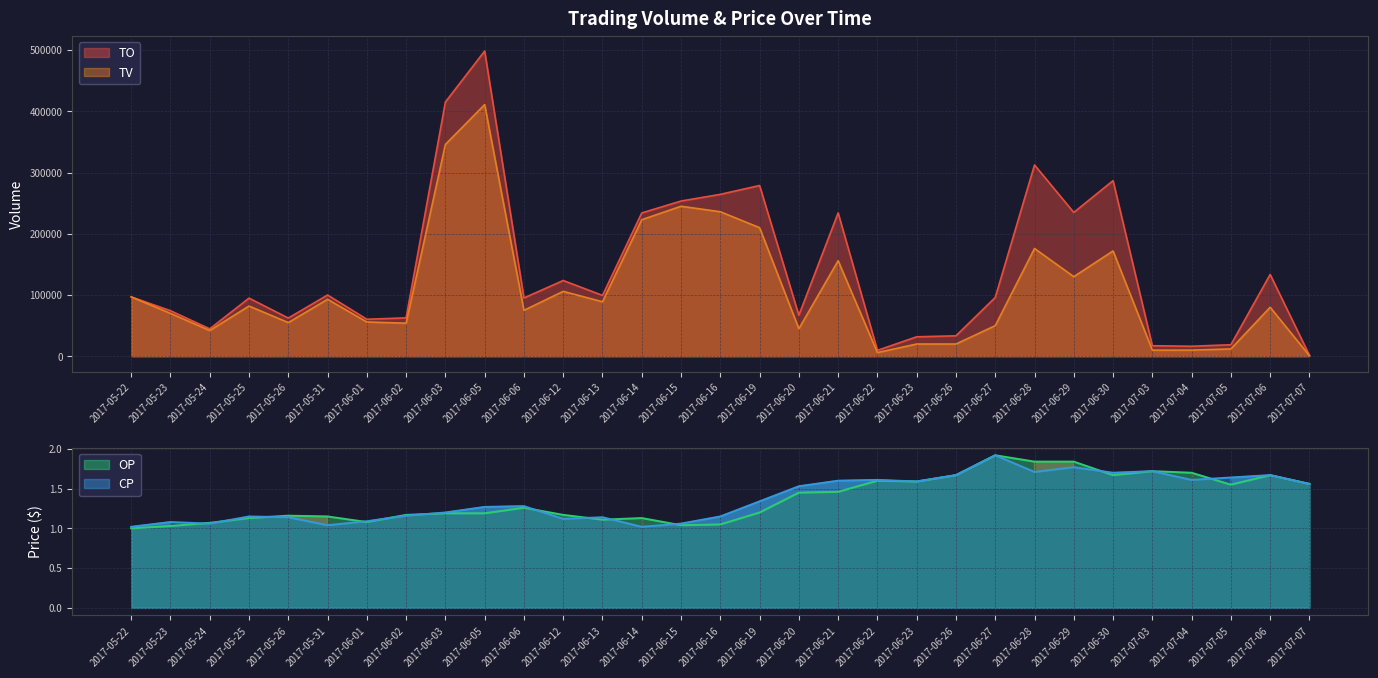

At which category does OP reach its first local peak?

2017-05-26